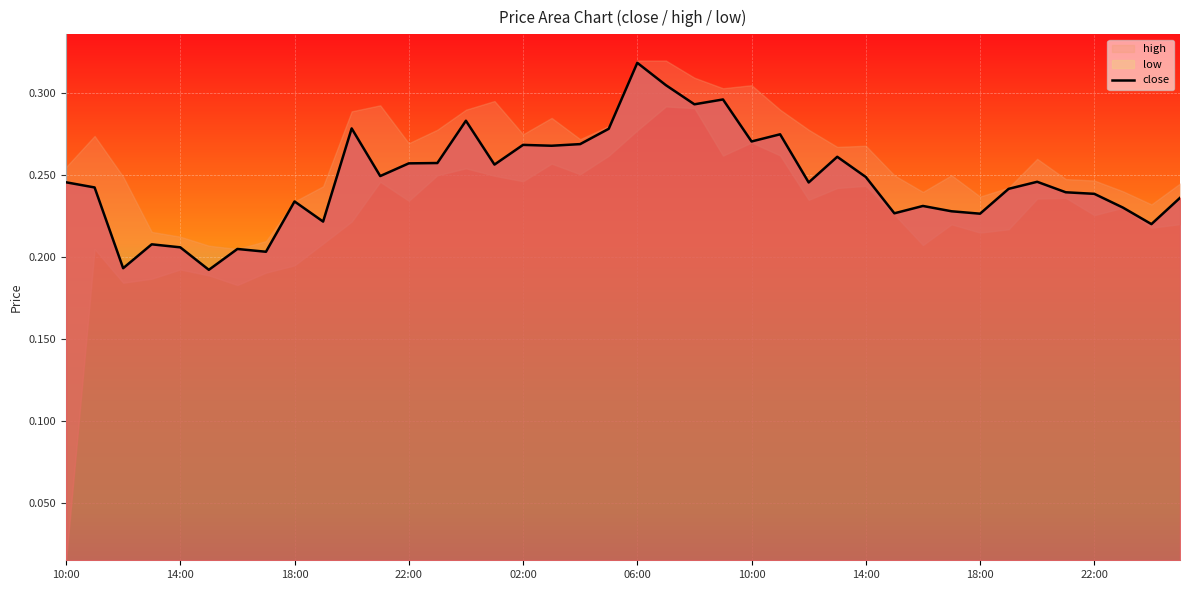

True or false: the data shows 0.5 at 14.

False